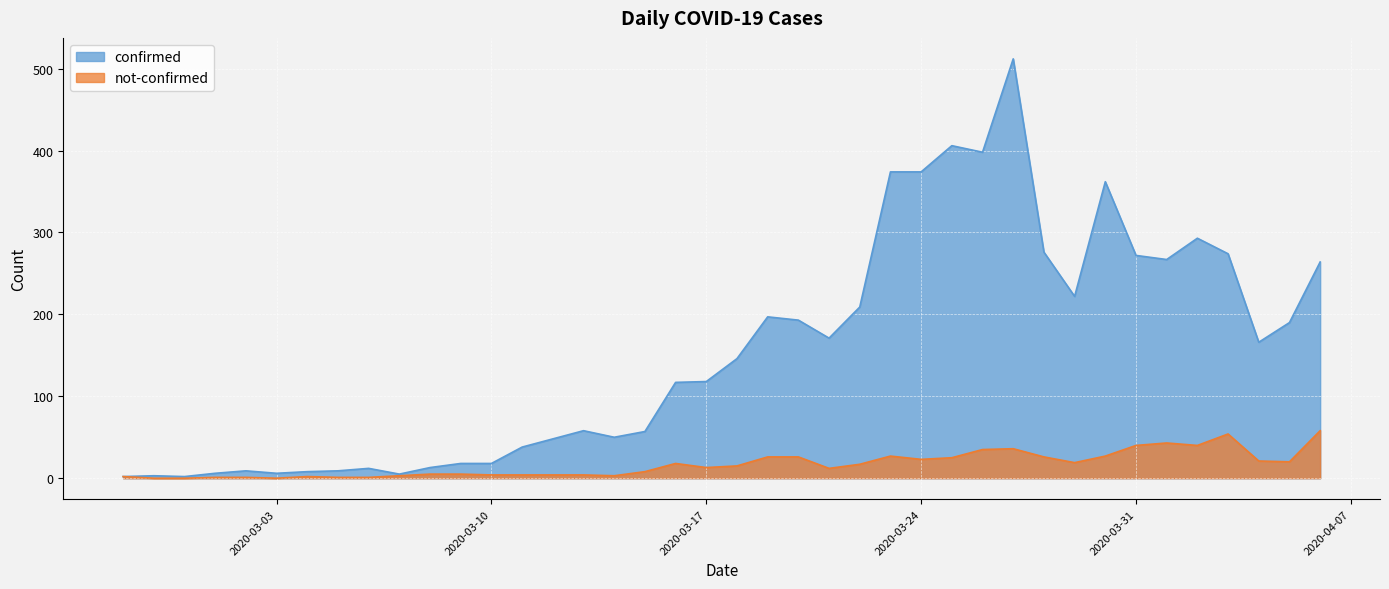

What is the total value across all series at 2020-03-23?

401